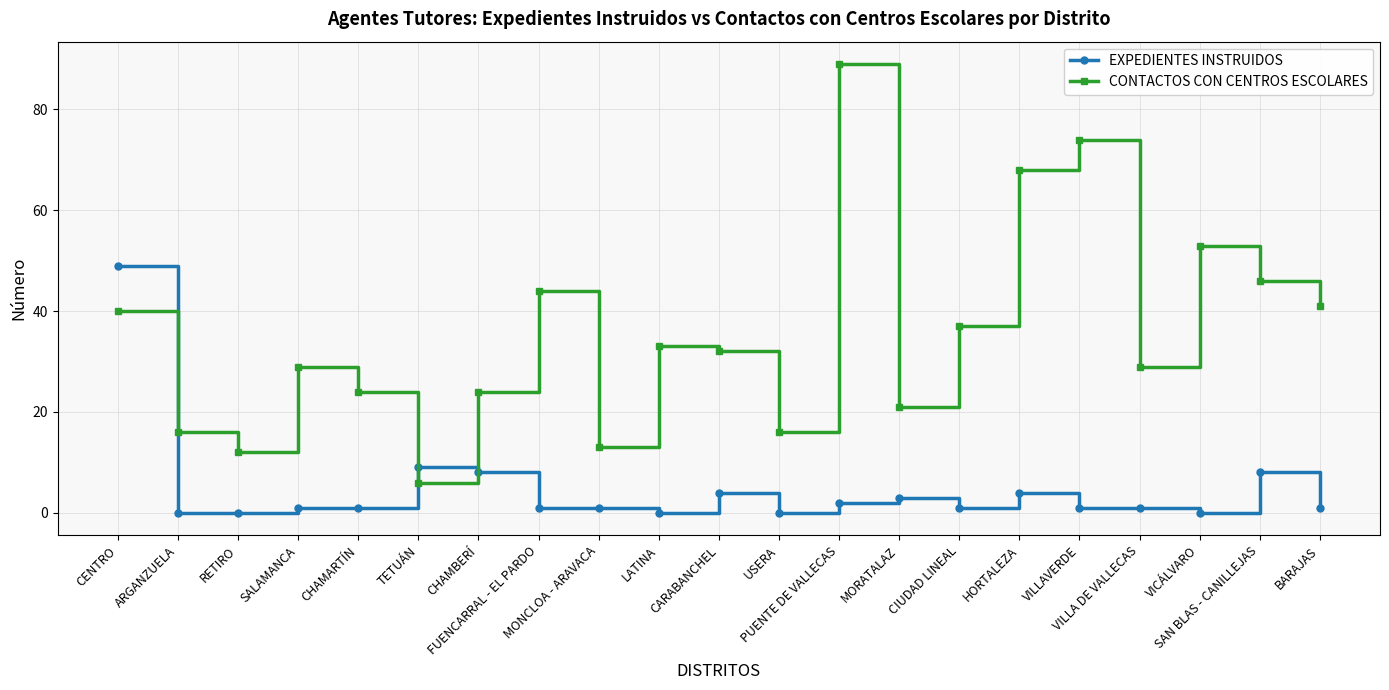

Between which two adjacent categories do EXPEDIENTES INSTRUIDOS and CONTACTOS CON CENTROS ESCOLARES first intersect?

CENTRO and ARGANZUELA